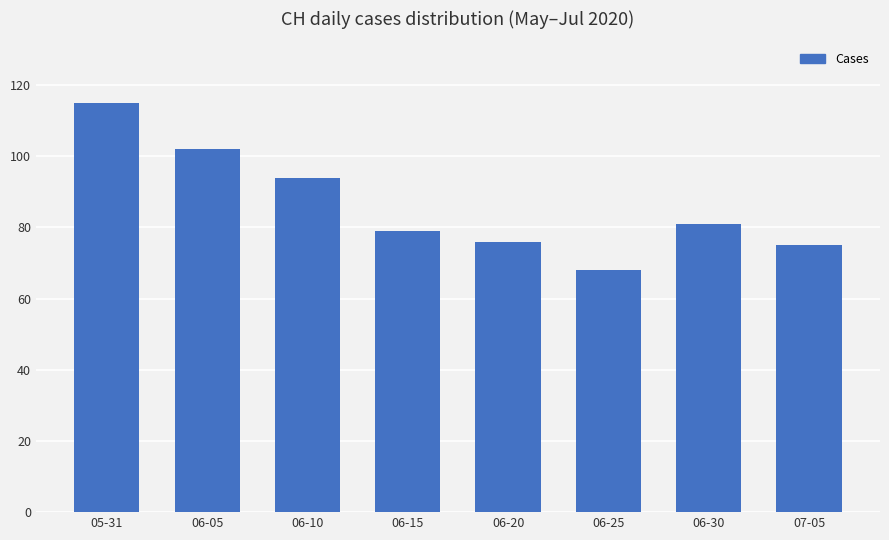

Where does the data first go above 81?

05-31